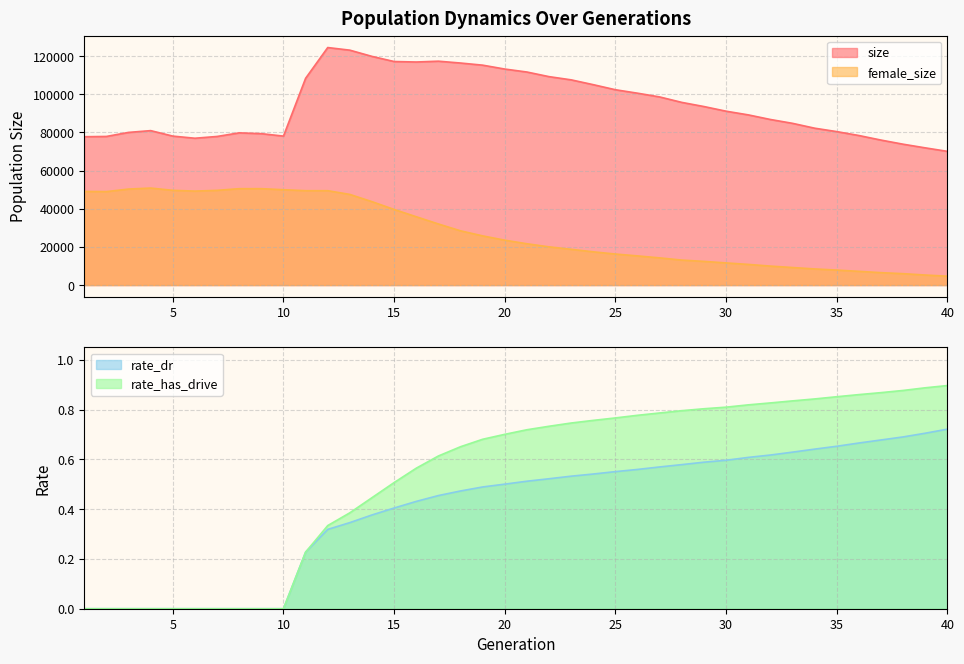

Rank the categories by female_size value from lowest to highest.

40, 39, 38, 37, 36, 35, 34, 33, 32, 31, 30, 29, 28, 27, 26, 25, 24, 23, 22, 21, 20, 19, 18, 17, 16, 15, 14, 13, 2, 1, 6, 11, 12, 7, 5, 10, 3, 8, 9, 4